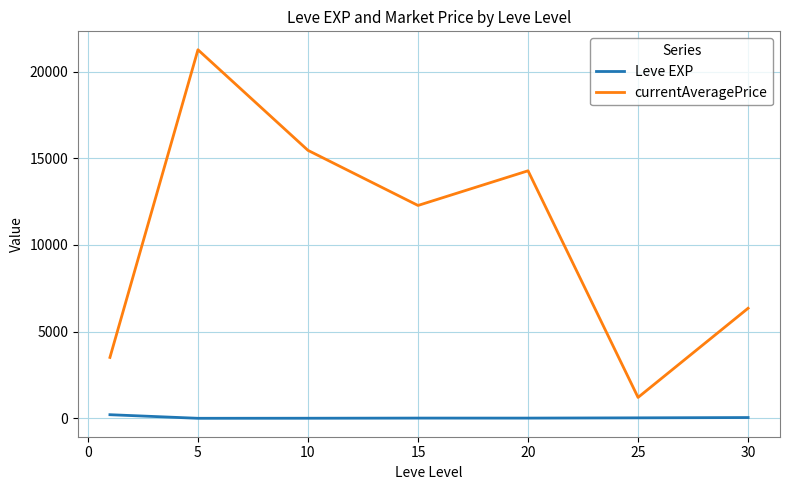

Which series has the largest total across all categories?

currentAveragePrice